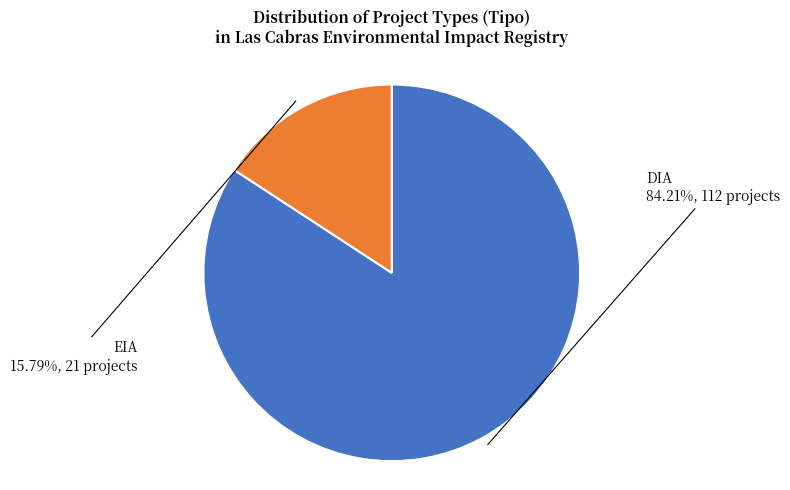

Which has a higher value, EIA or DIA?

DIA